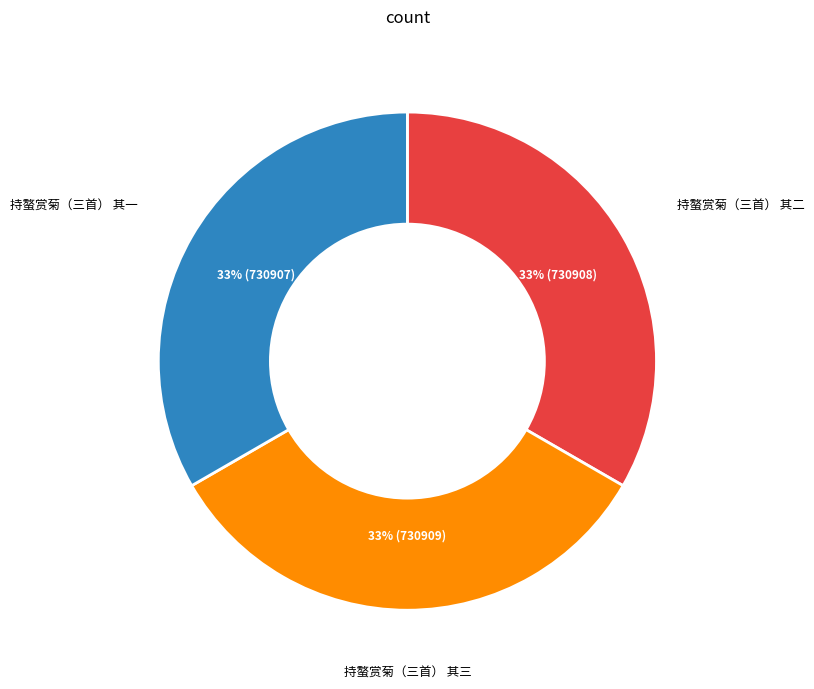

How many slices are in this pie chart?

3